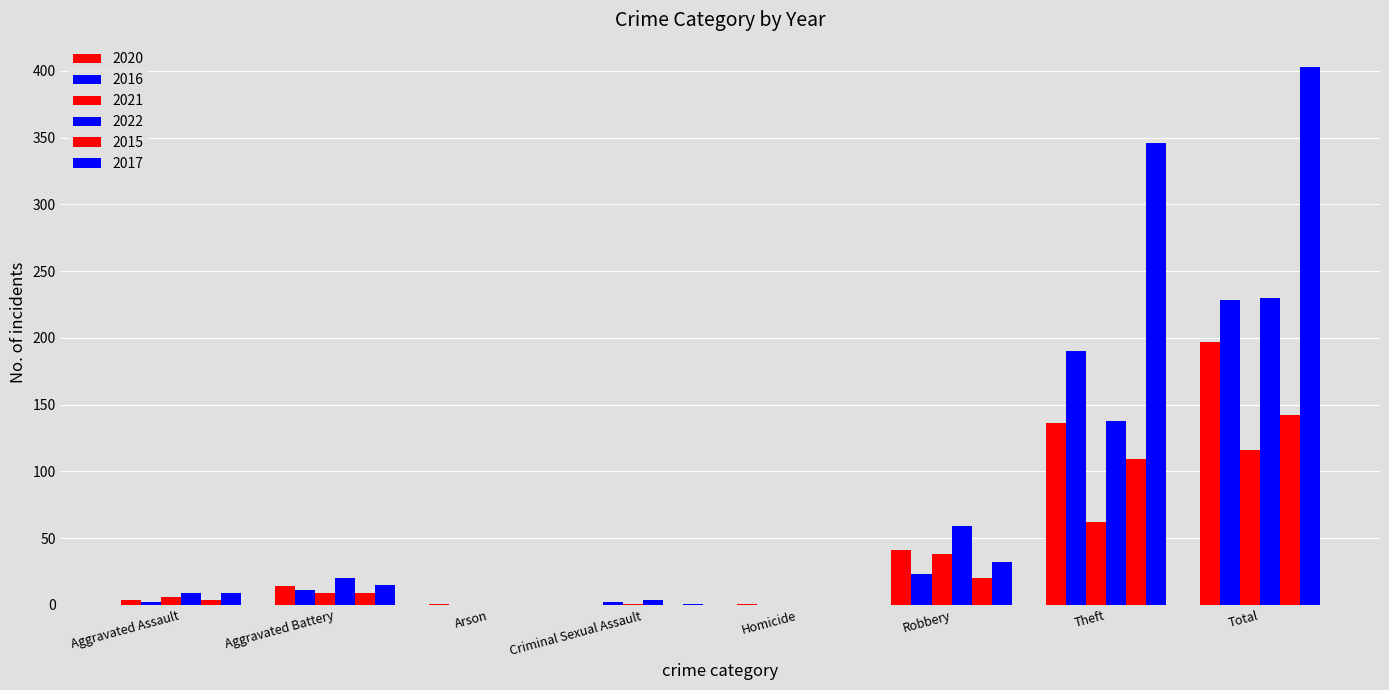

The 2022 series shows 20 at Robbery. True or false?

False